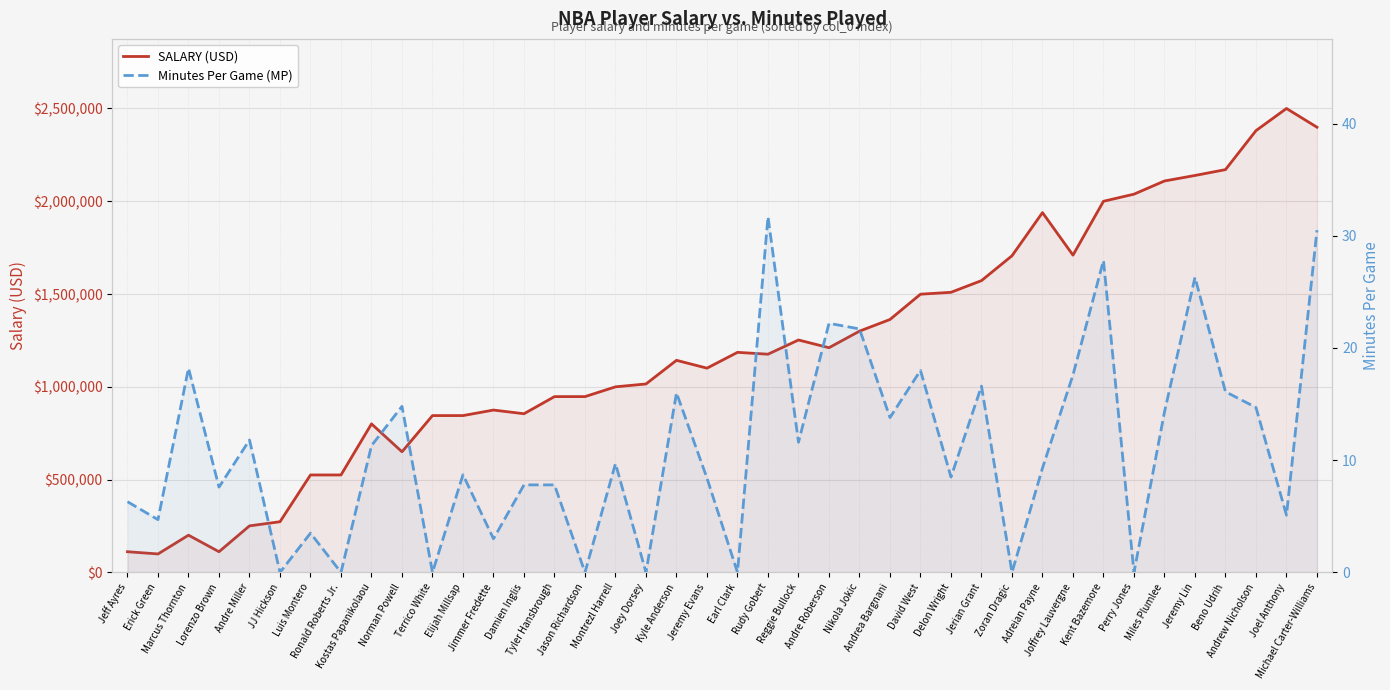

Which category has the highest value across all series?

Joel Anthony